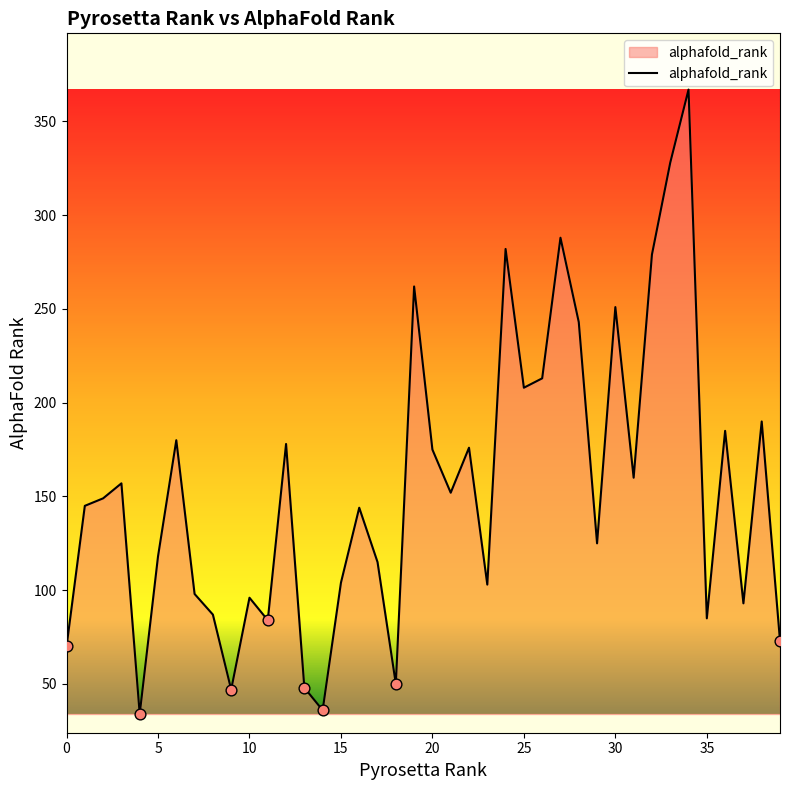

What is the minimum value shown in the chart?

34